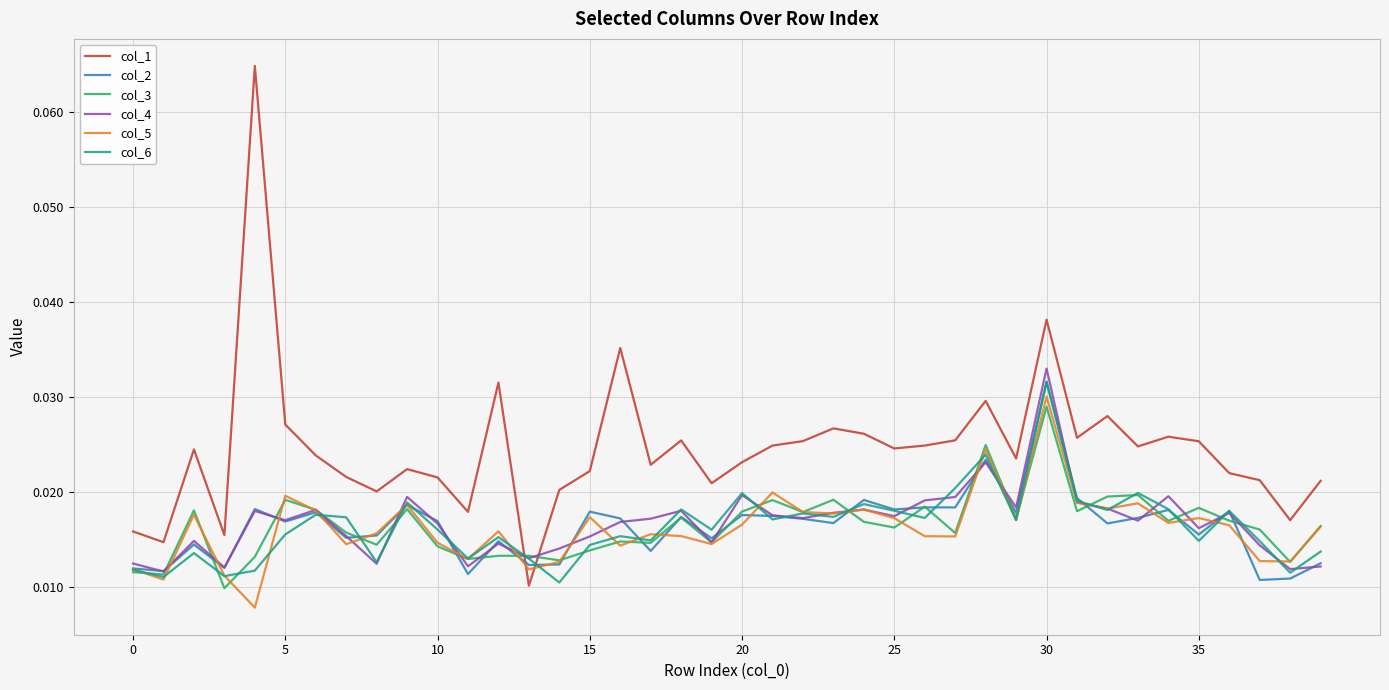

Count the number of categories in the chart.

40